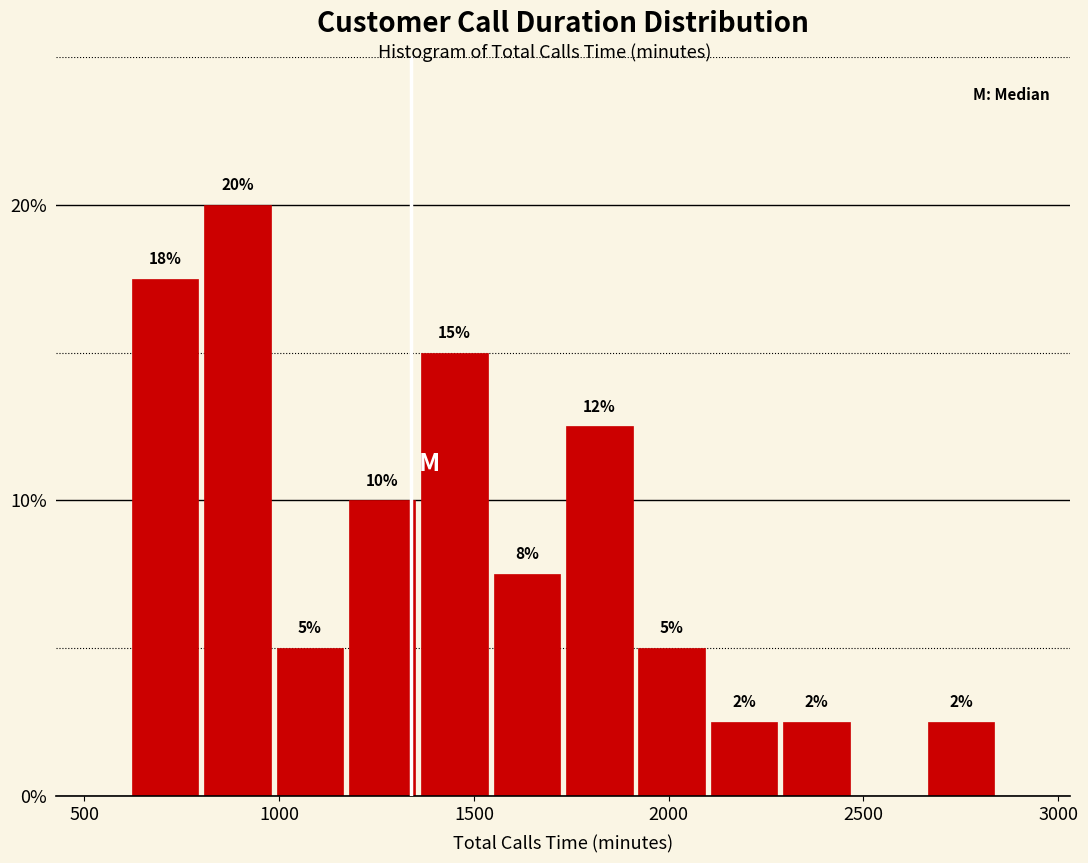

Around what value on the x-axis is the tallest bar? Give the approximate position of its centre, as read against the axis.

900